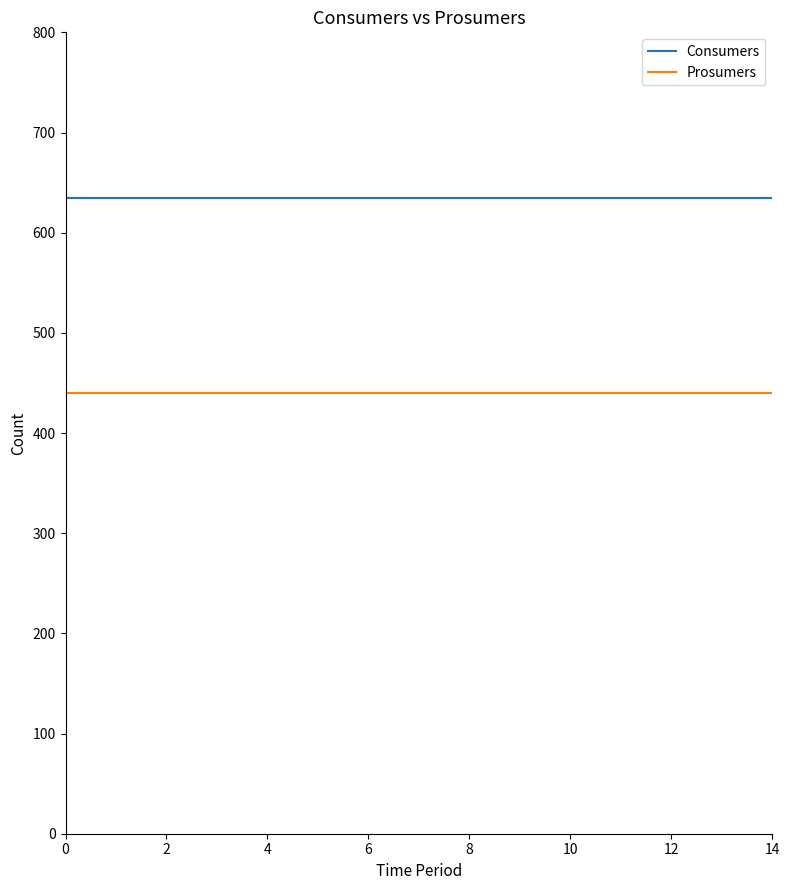

What is the maximum value for Prosumers?

440